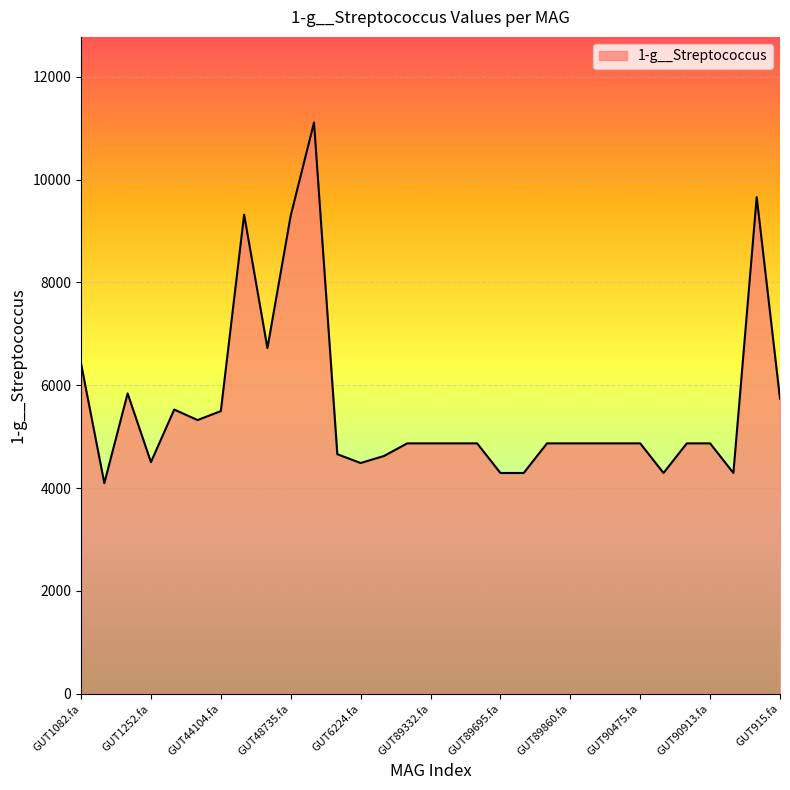

What is the difference between the maximum and minimum values?

7018.4